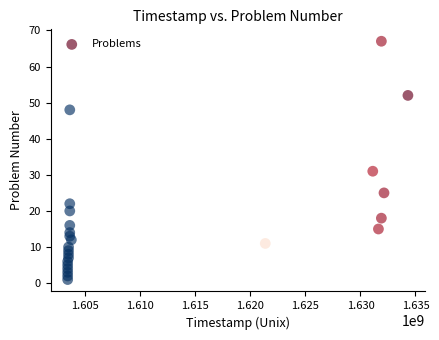

What Y value in the scatter plot is closest to 34?

31